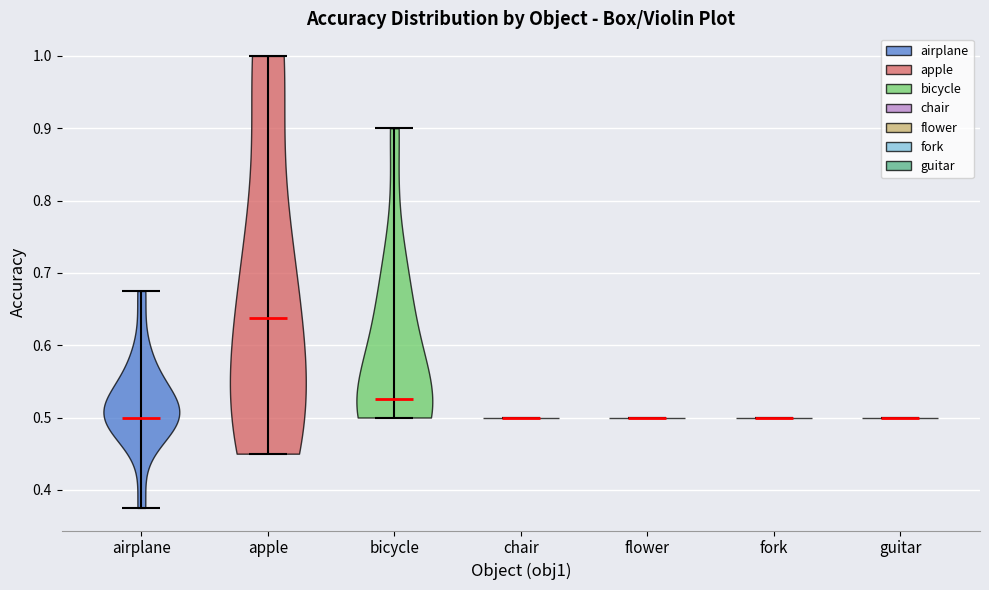

What is the highest point the violin for bicycle reaches on the y-axis? The values are not printed on the chart, so give them approximately, as read against the axis.

0.90